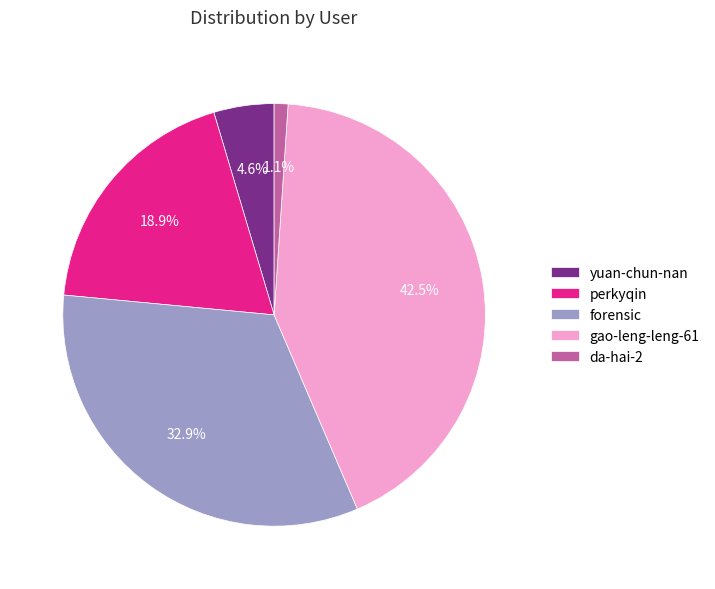

Does any single category account for the majority?

No